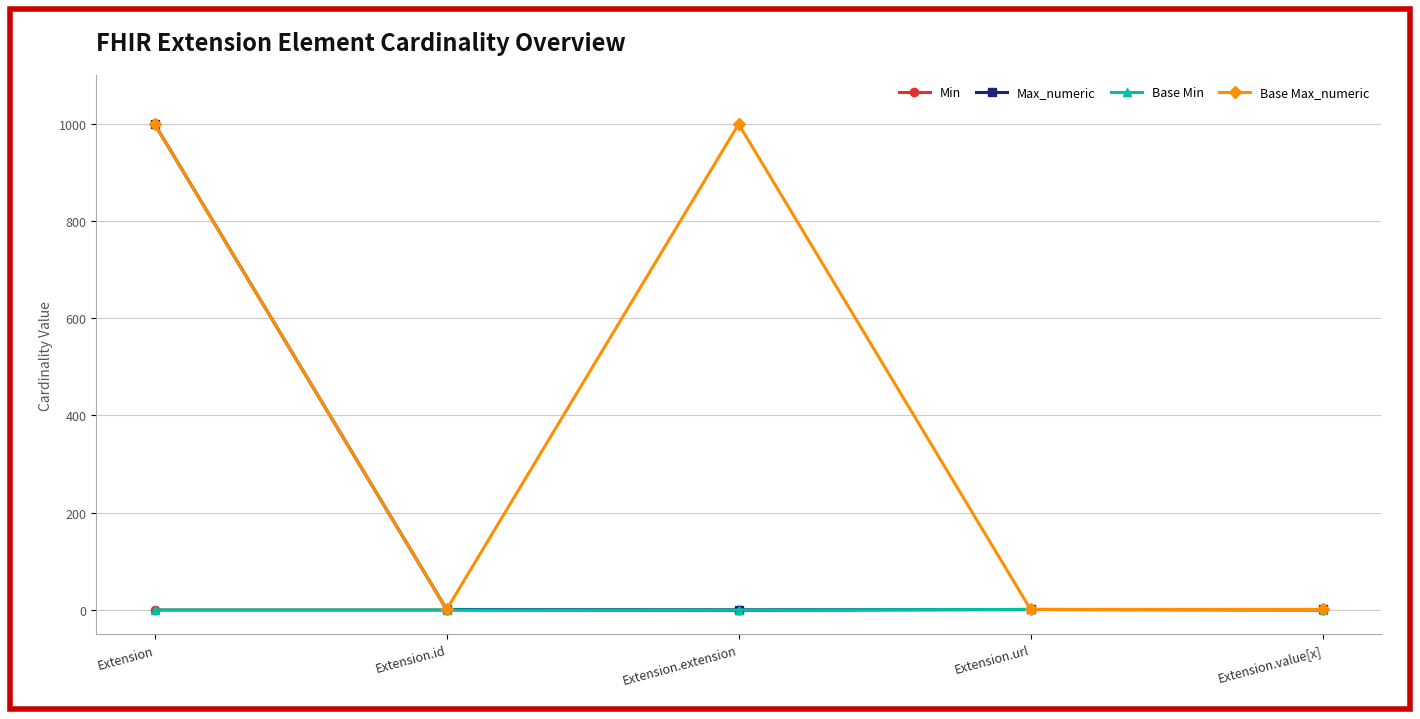

Where is Min nearest to the value 0?

Extension